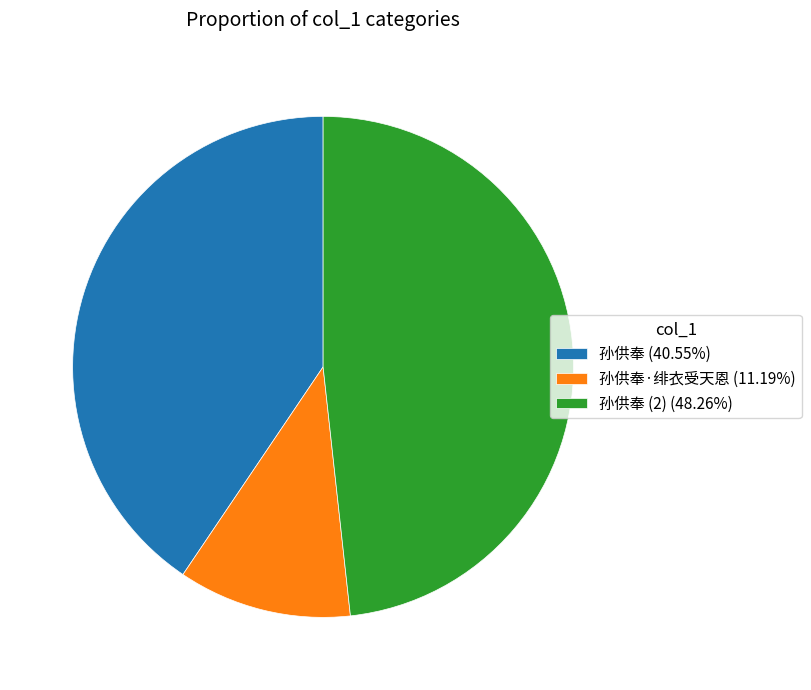

Is 孙供奉 (40.55%) the majority of the pie?

No